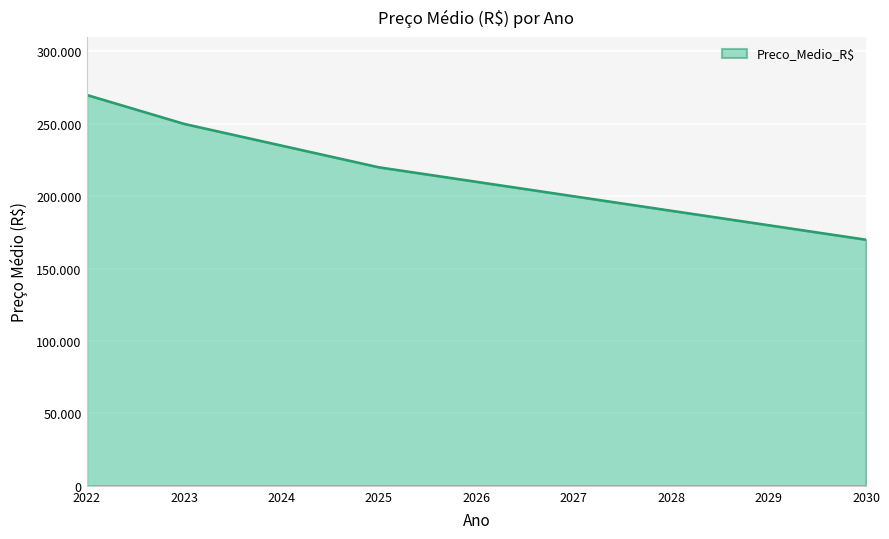

At which label is the value closest to 220000?

2025